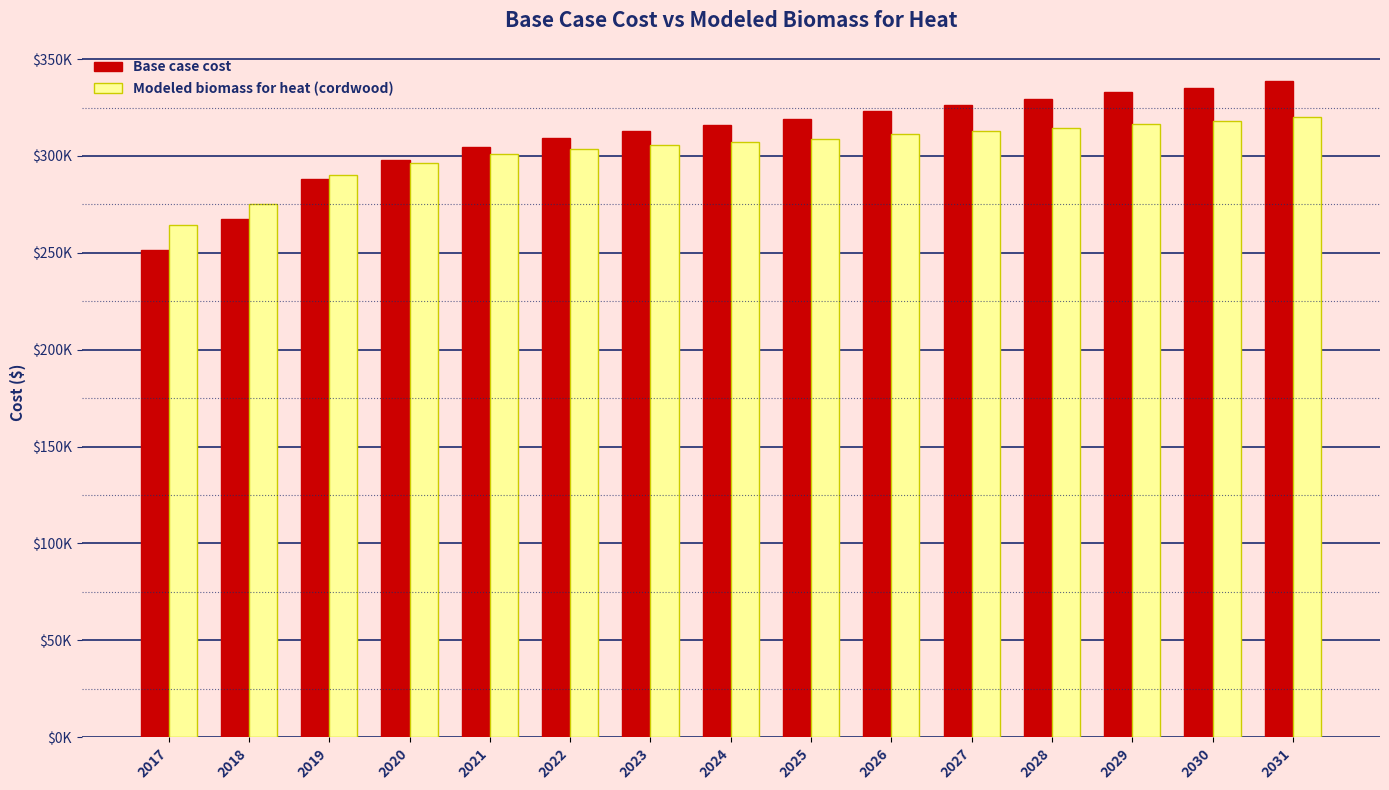

Which series has the largest total across all categories?

Base case cost